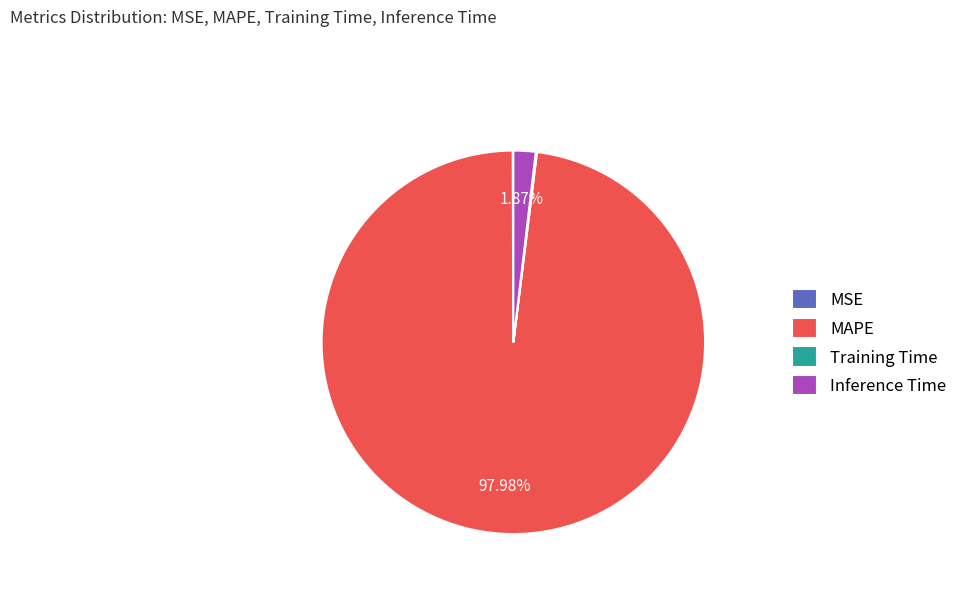

Which slice is the largest?

MAPE